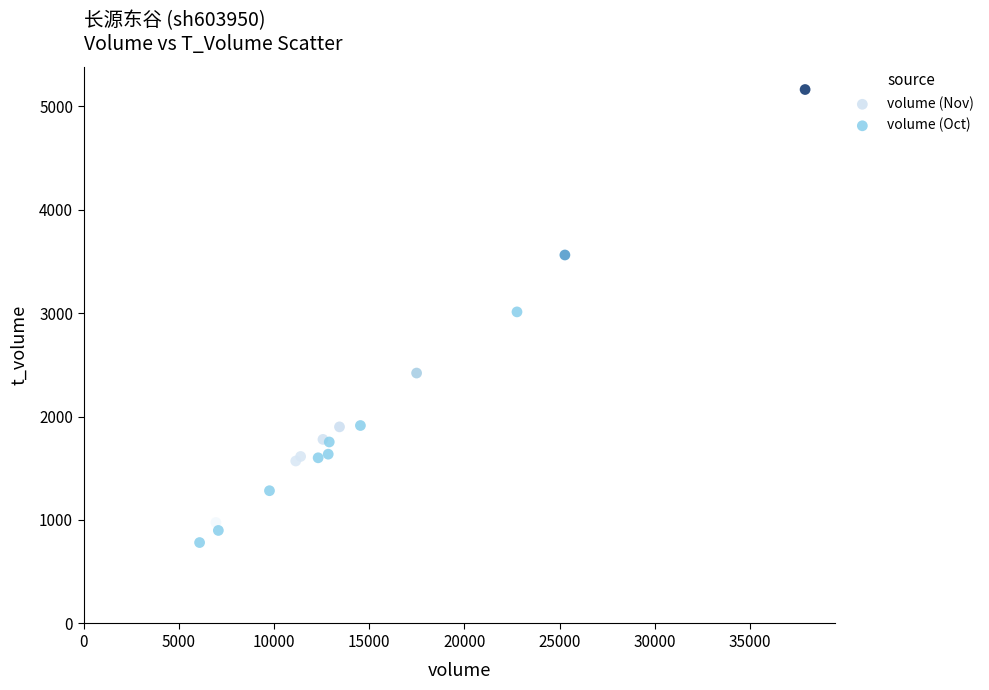

Which series contains the highest Y value?

volume (Nov)